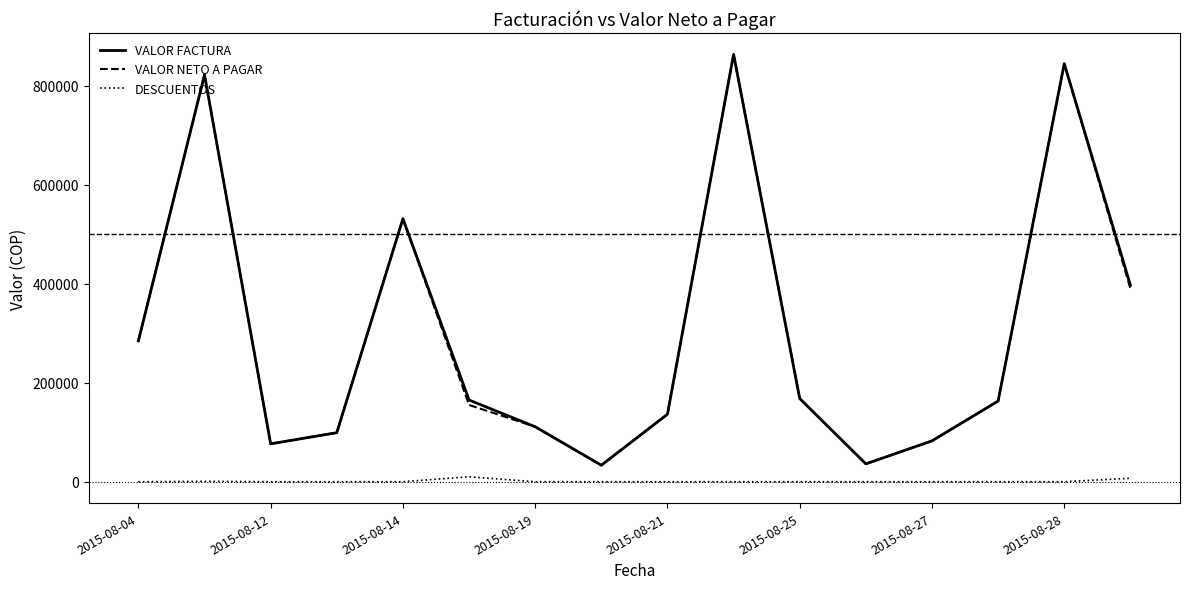

True or false: DESCUENTOS and VALOR FACTURA cross at least once.

False